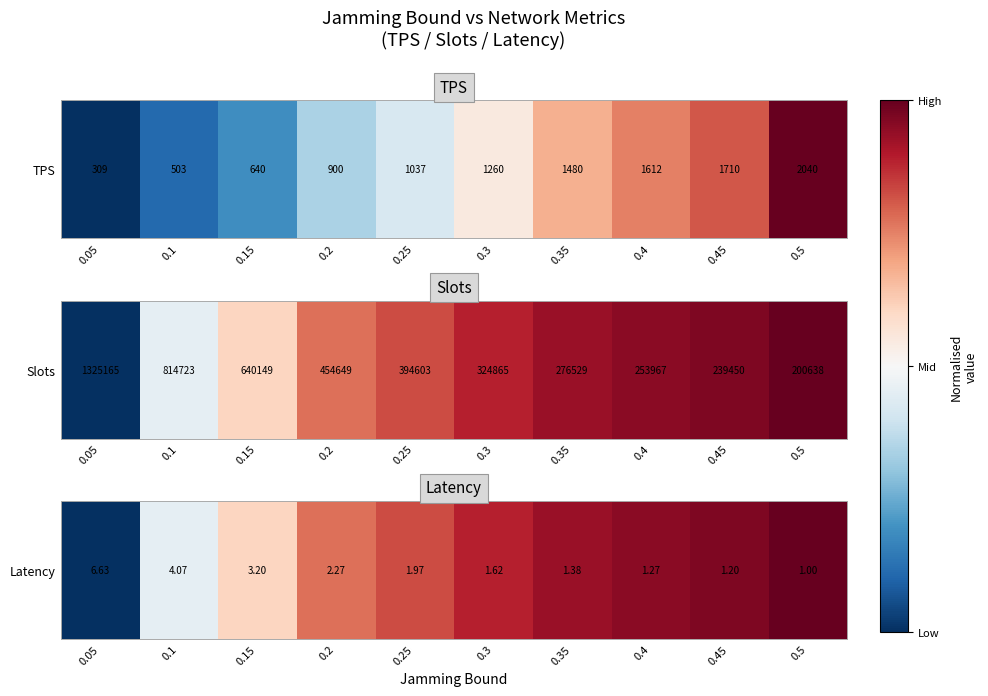

Which category has the lowest value across all series?

0.05